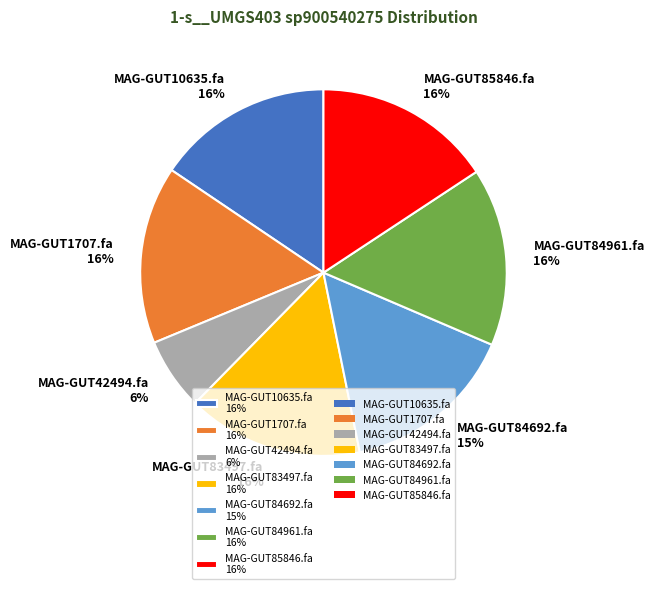

Count the number of slices in the pie.

7